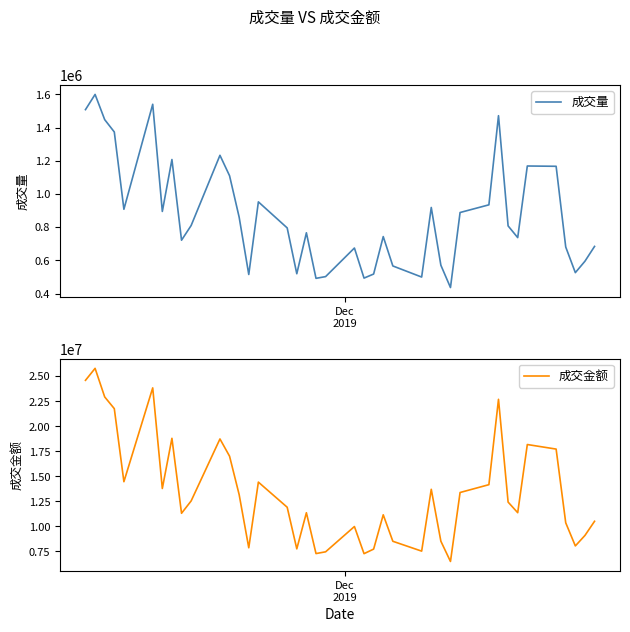

What is the maximum value for 成交量?

1600416